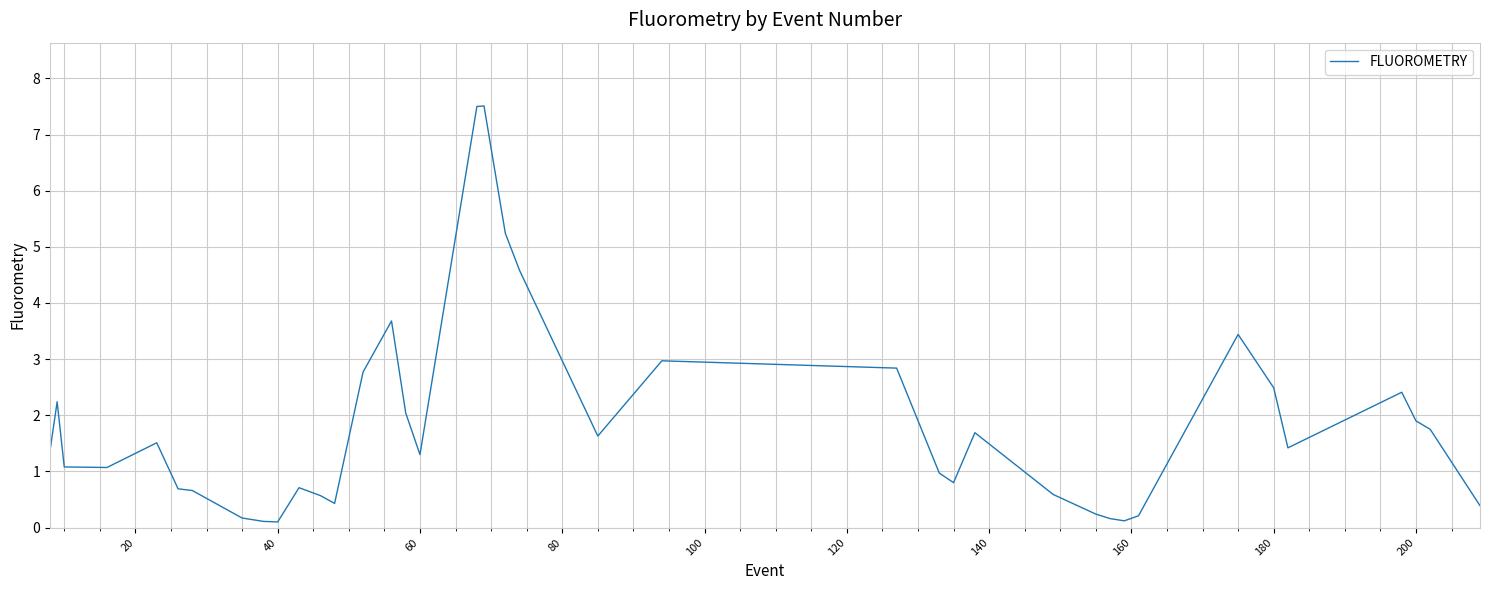

What is the greatest value displayed?

7.5